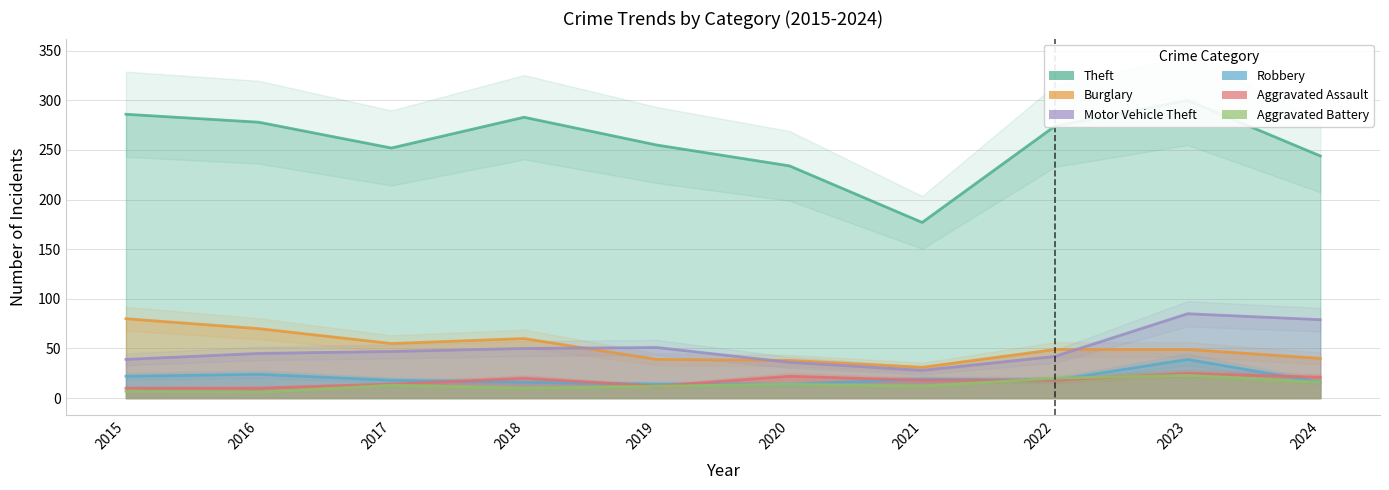

What is the value of the Burglary point at the 2nd from the left?

70